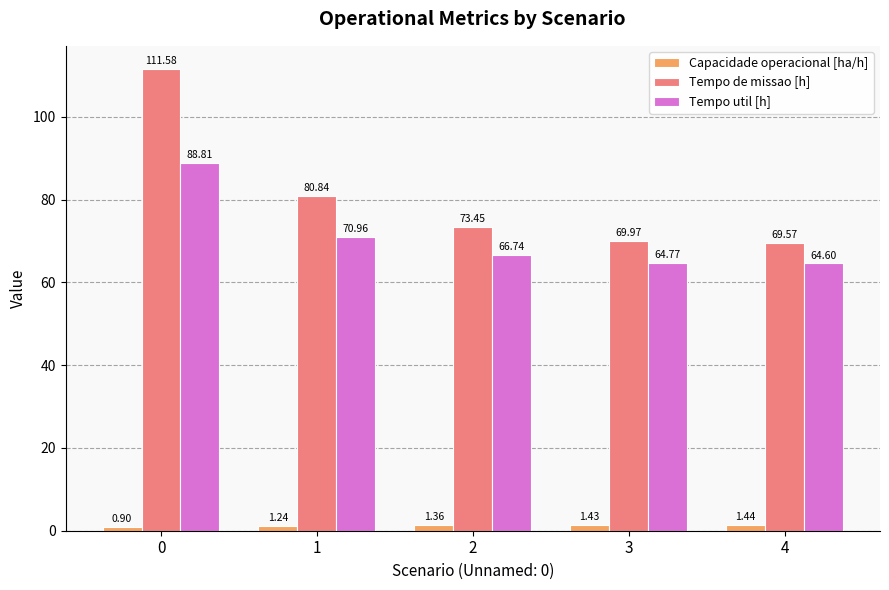

Is it true that Tempo util [h] equals 71.0 at 1?

True